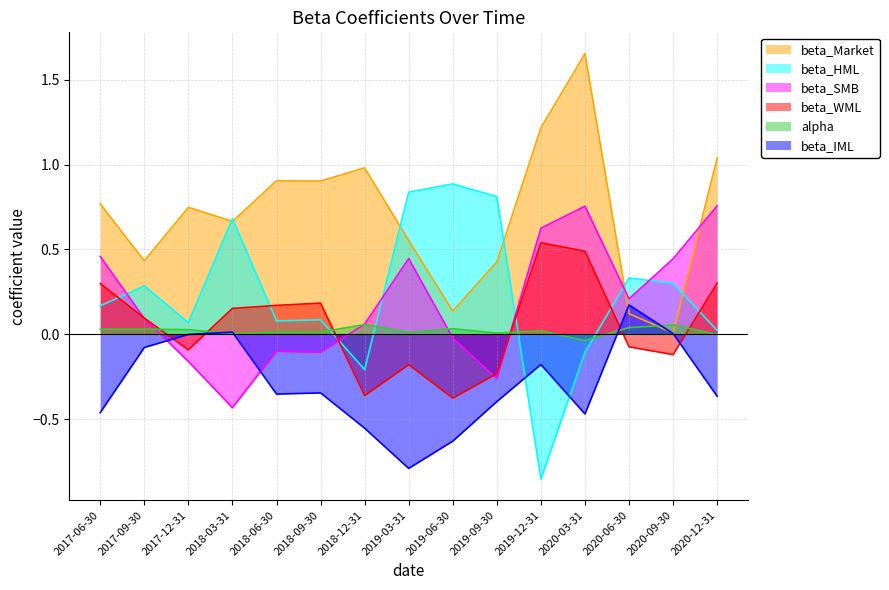

At how many categories does at least one series exceed 0?

15